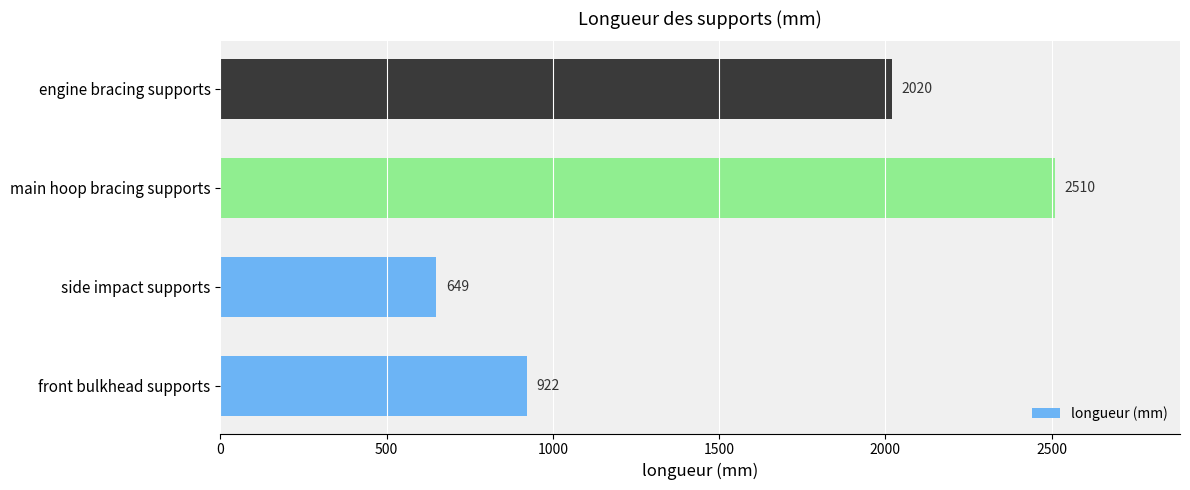

Reading bottom to top, what are all the values shown in this chart?

922	649	2510	2020